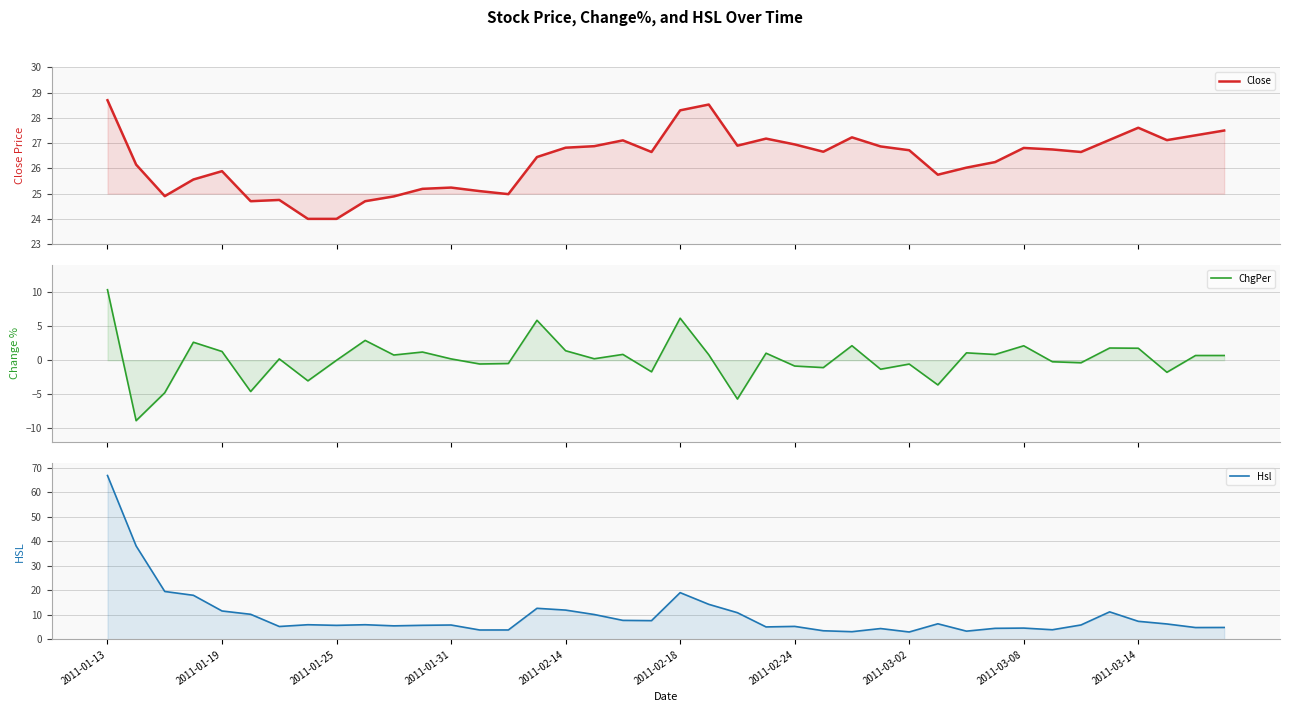

At which category does the chart reach its peak across all series?

2011-01-13